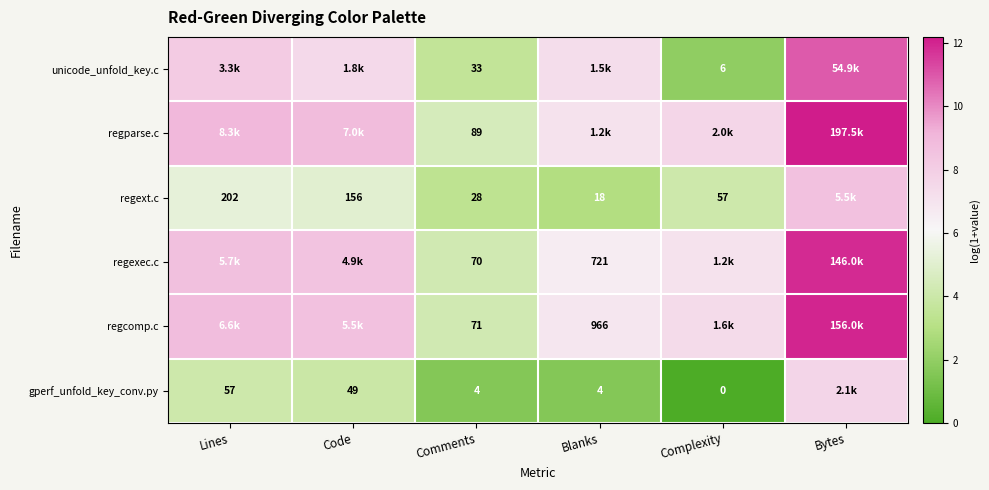

Is the value of gperf_unfold_key_conv.py at Code greater than the value of regext.c at Lines?

No